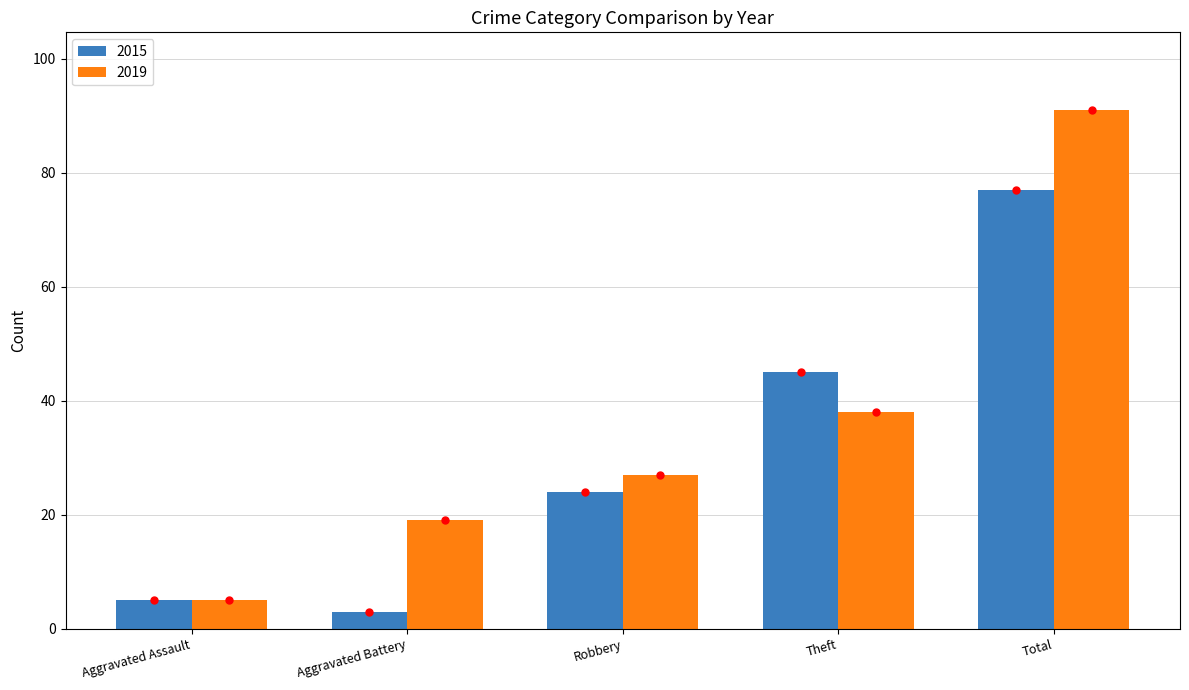

What position from the left is Theft?

4